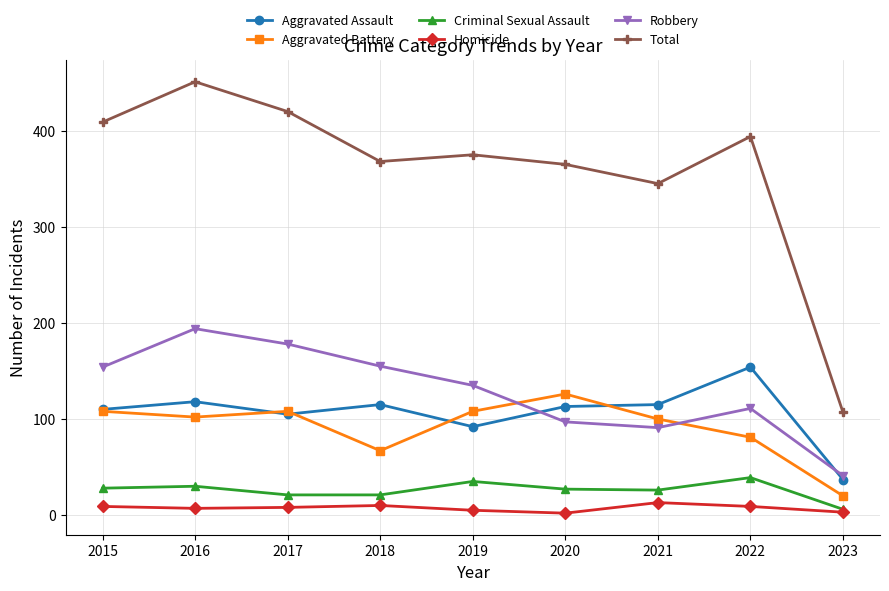

Is it true that Aggravated Assault equals 110 at 2015?

True